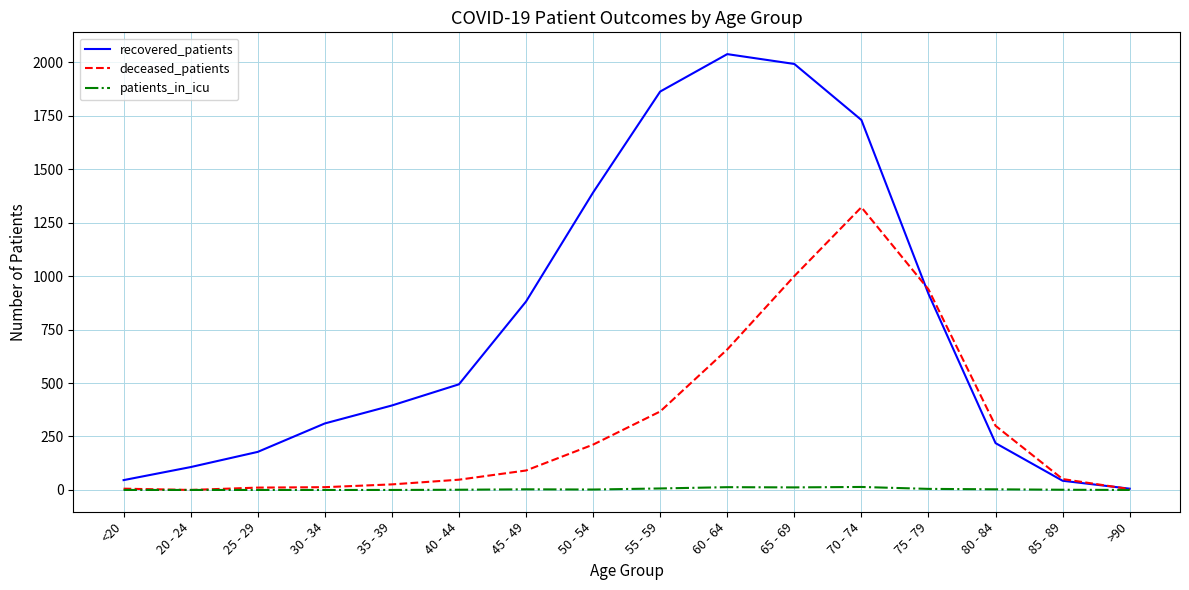

Which series changed the most between 45 - 49 and 50 - 54?

recovered_patients